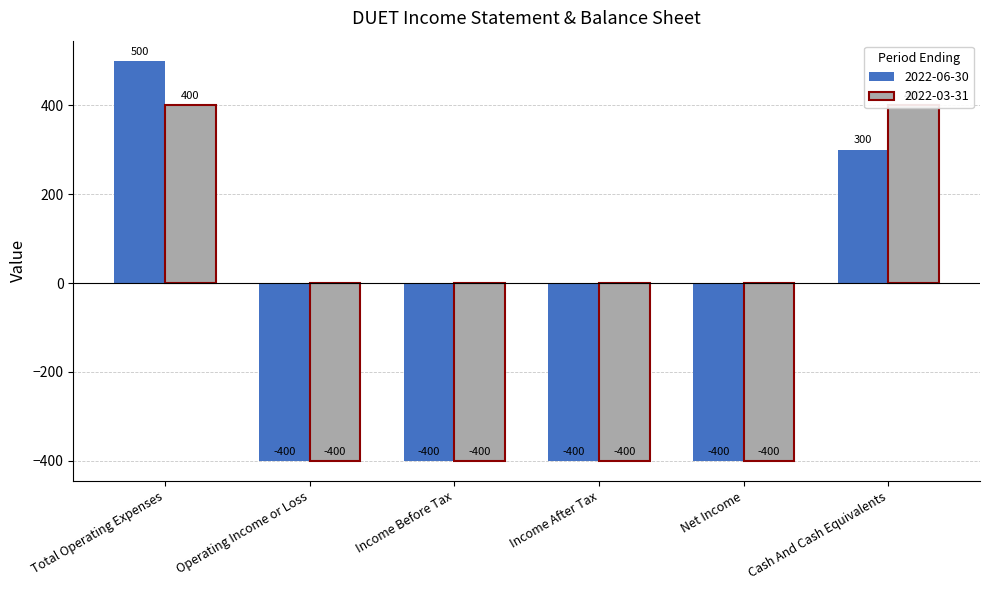

How many values in 2022-03-31 are above zero?

2